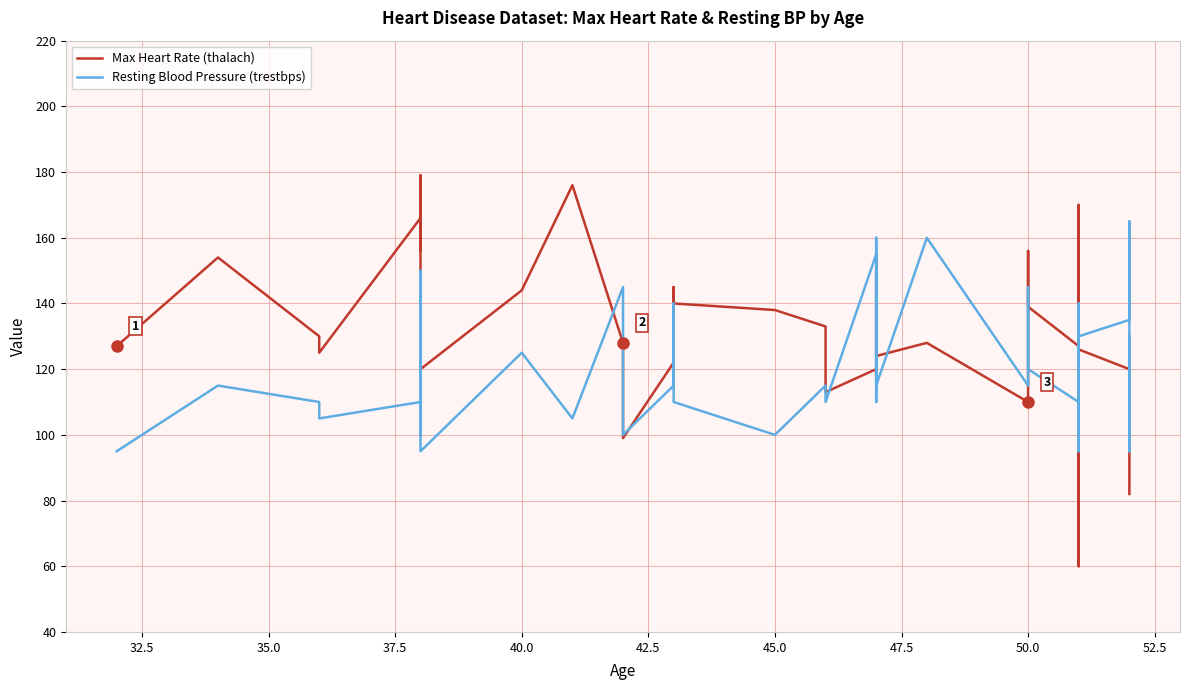

Is it true that Resting Blood Pressure (trestbps) equals 51 at 40.0?

False